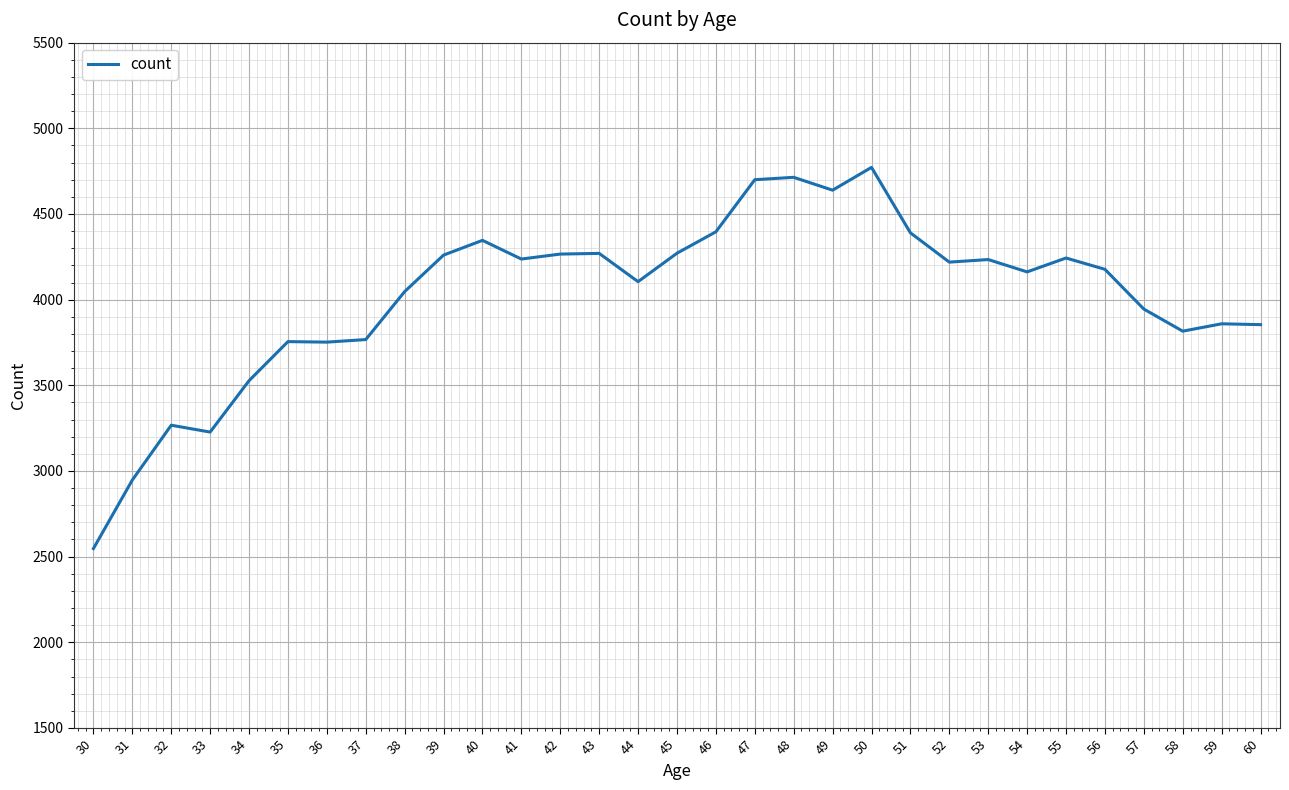

What is the sum of all values?

124711